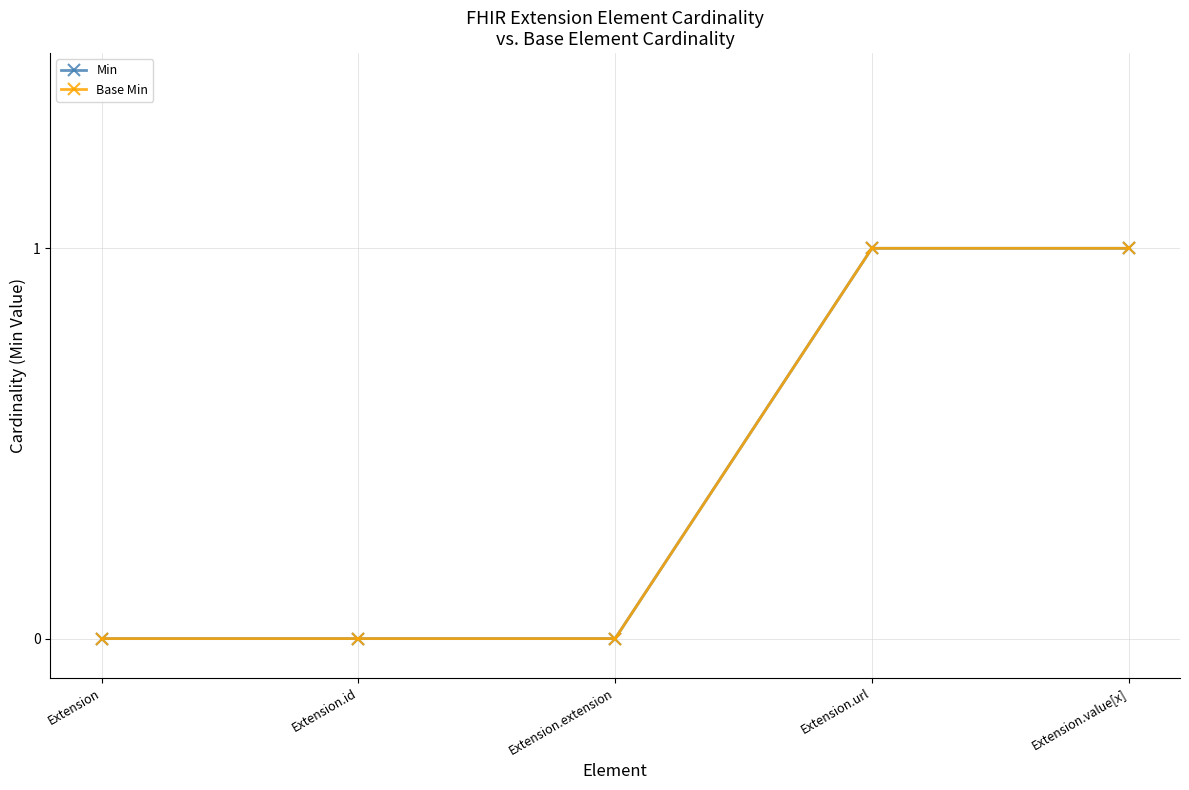

Count the Base Min values in the range 0 to 1.

5